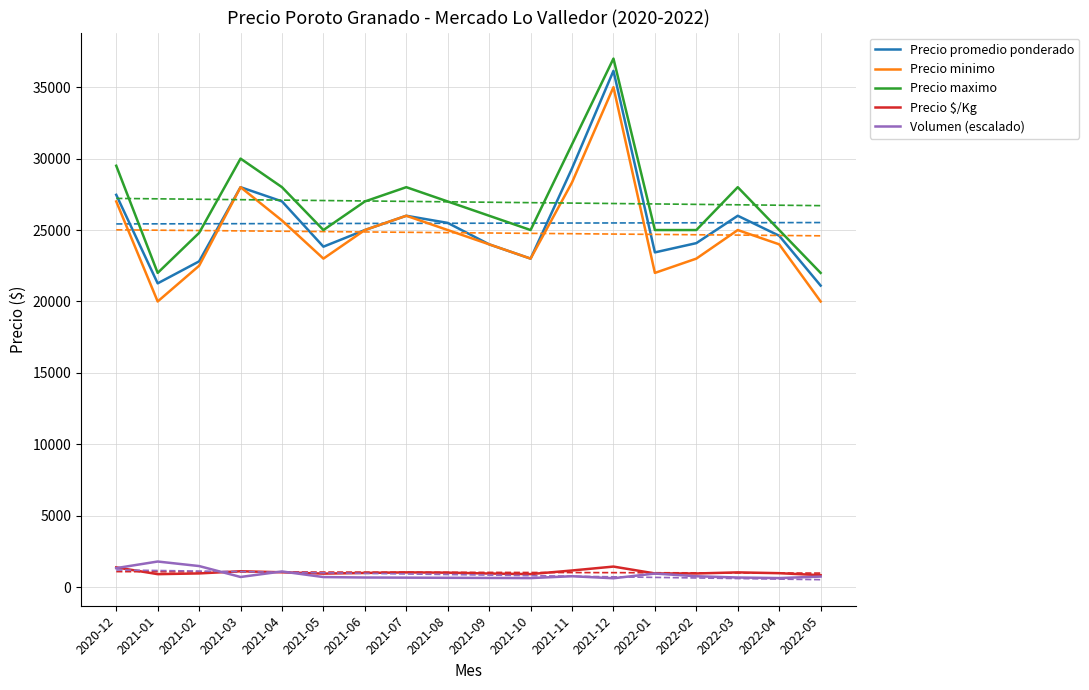

What is the sum of all Volumen (escalado) values?

15654.9